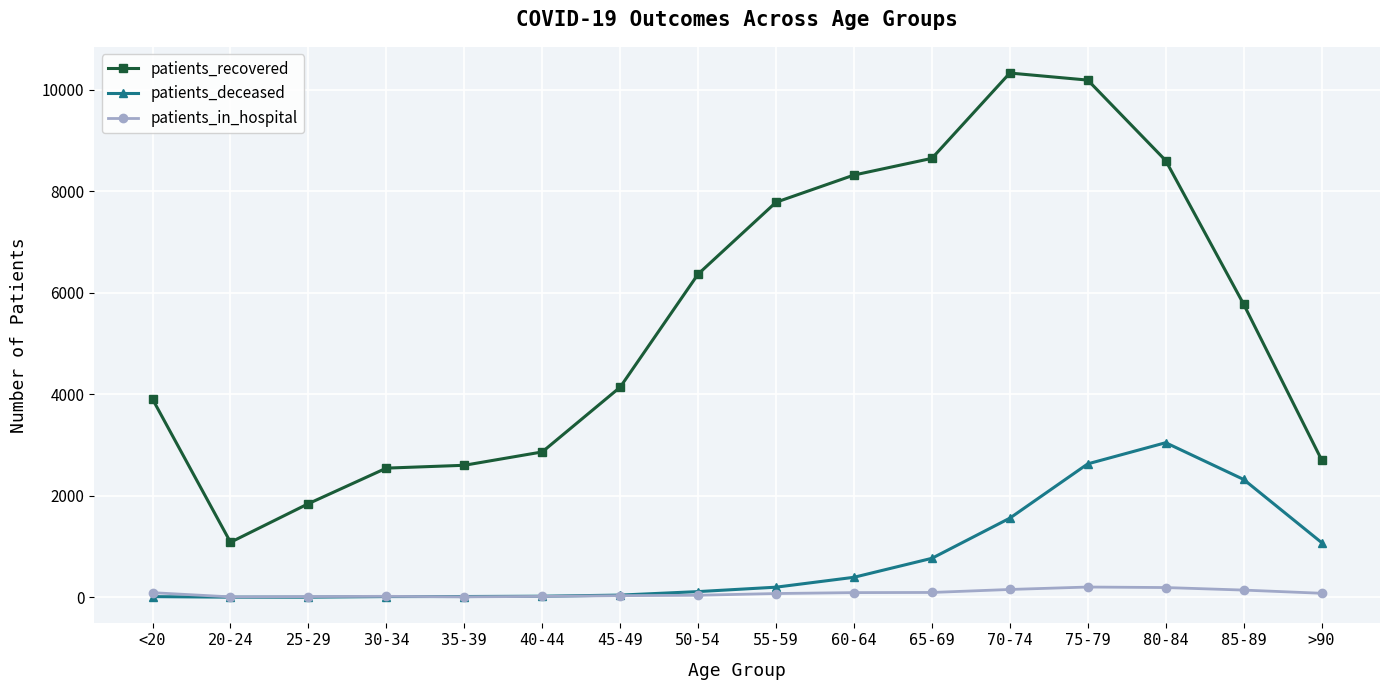

Rank the series by their maximum value, from lowest to highest.

patients_in_hospital, patients_deceased, patients_recovered